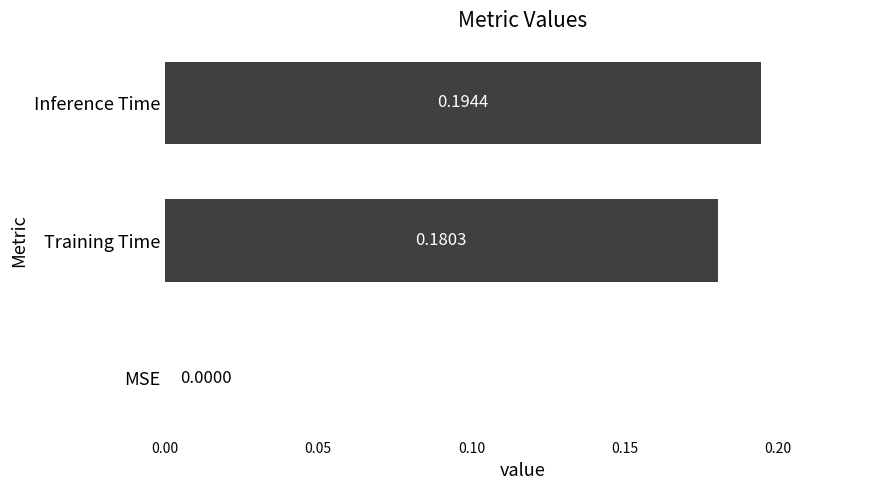

Are the bars horizontal?

Yes